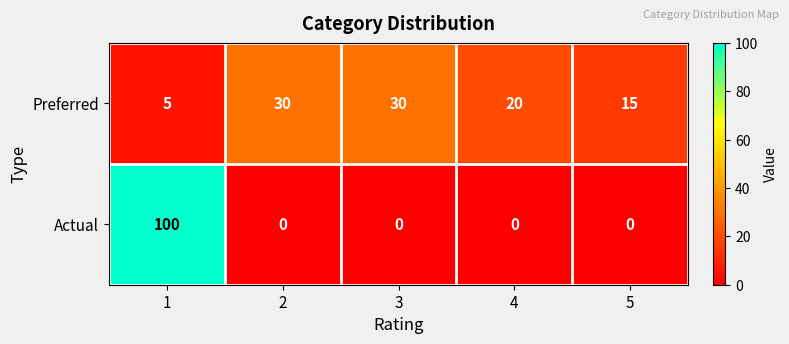

Reading left to right, what are all the values shown in this chart?

Preferred: 1=5	2=30	3=30	4=20	5=15
Actual: 1=100	2=0	3=0	4=0	5=0